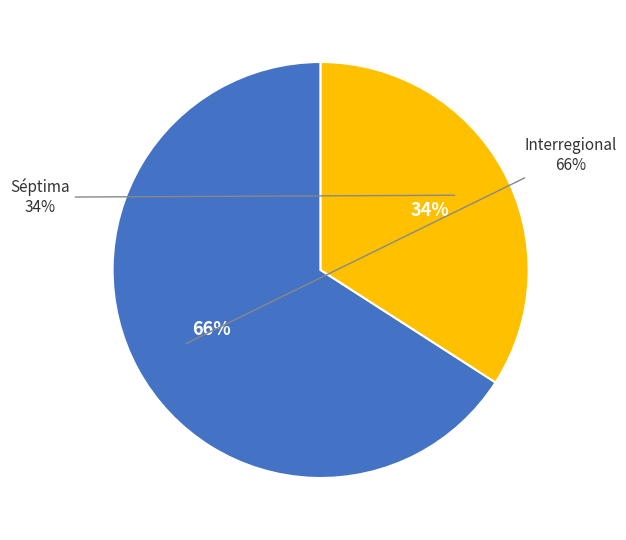

How many segments does this pie chart have?

2